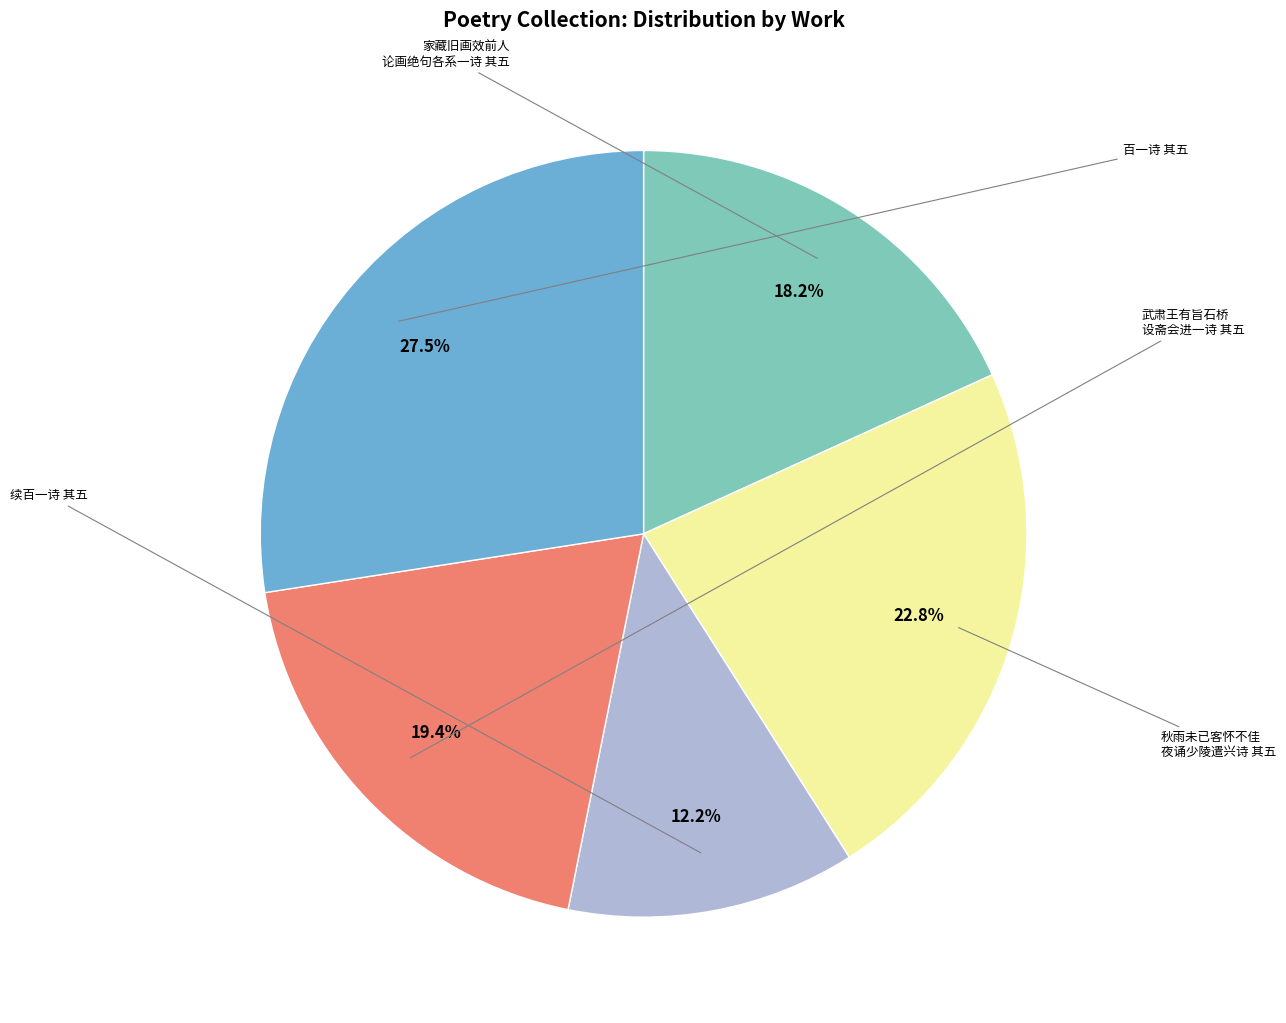

Is there any slice that represents more than half of the pie?

No